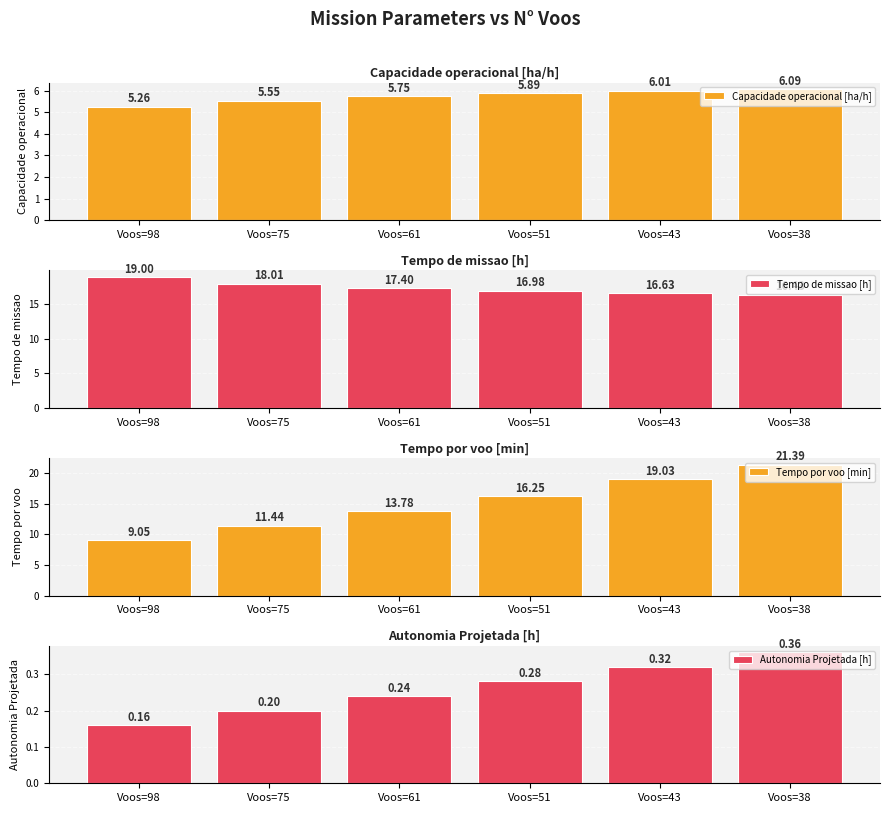

Are the bars horizontal?

No